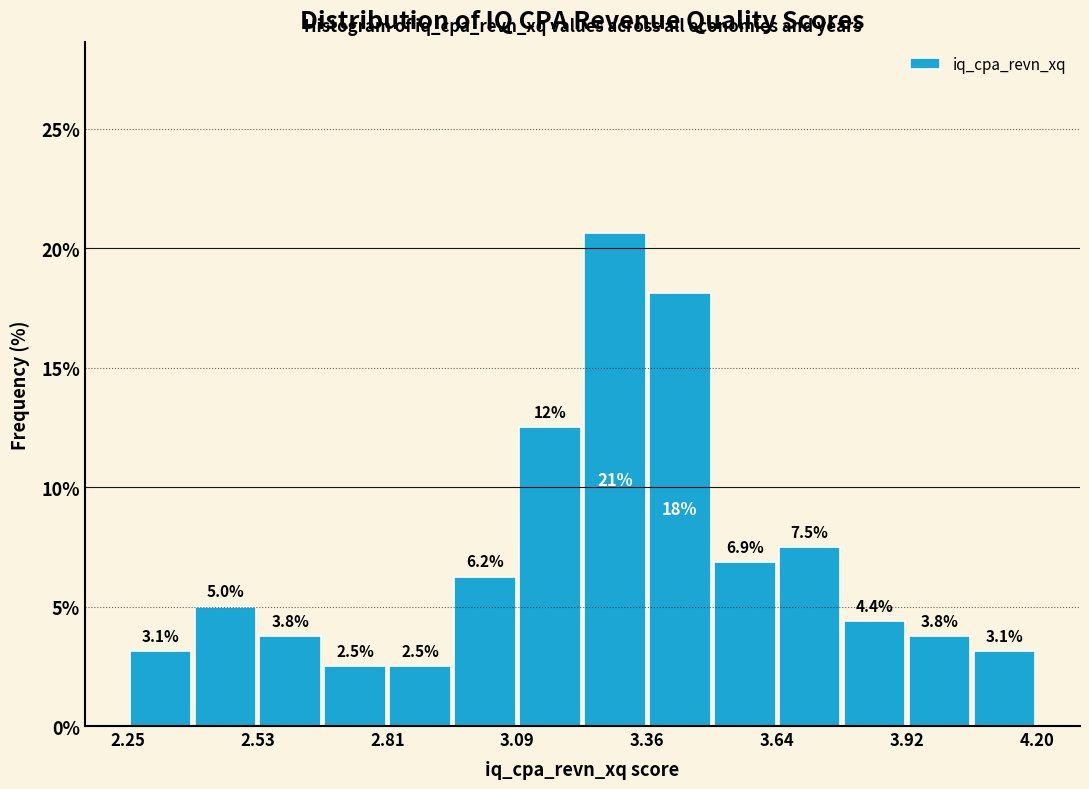

Read against the x-axis, roughly where is the centre of the tallest bar?

3.30